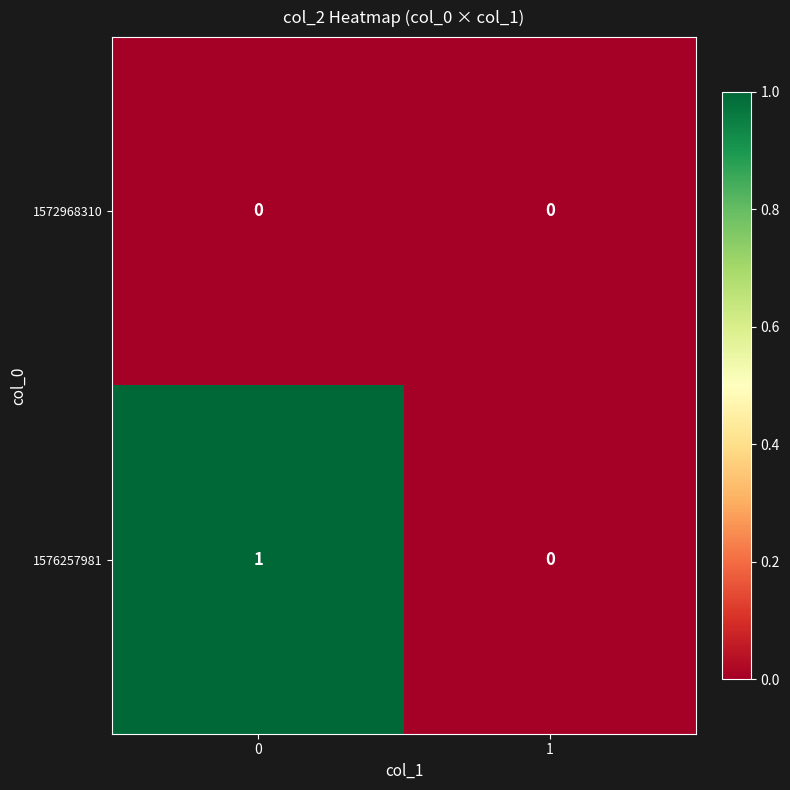

Reading right to left, extract all data points from this chart.

1572968310: 0	0
1576257981: 0	1